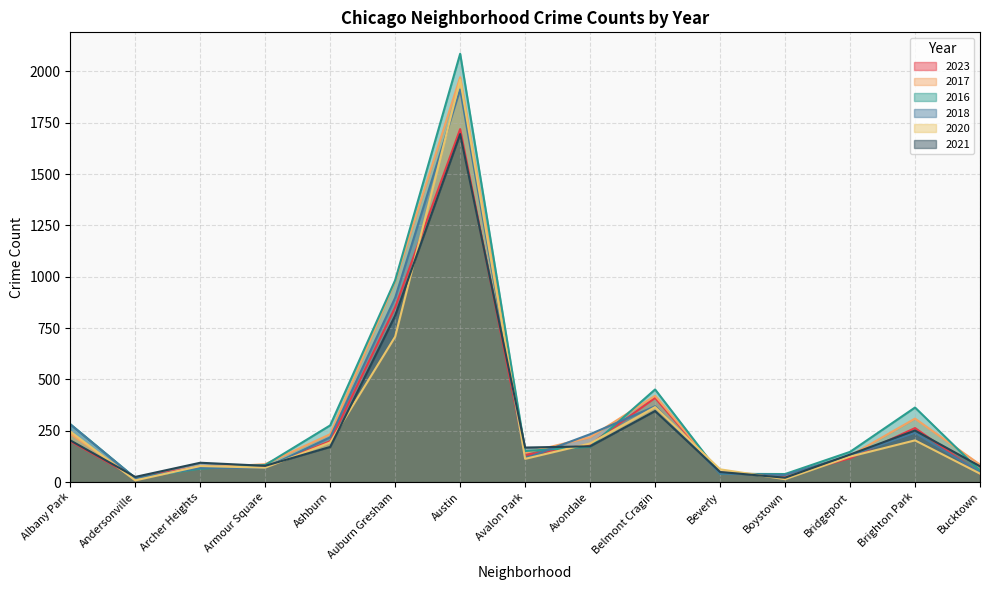

Does the chart display data point markers on the line(s)?

No